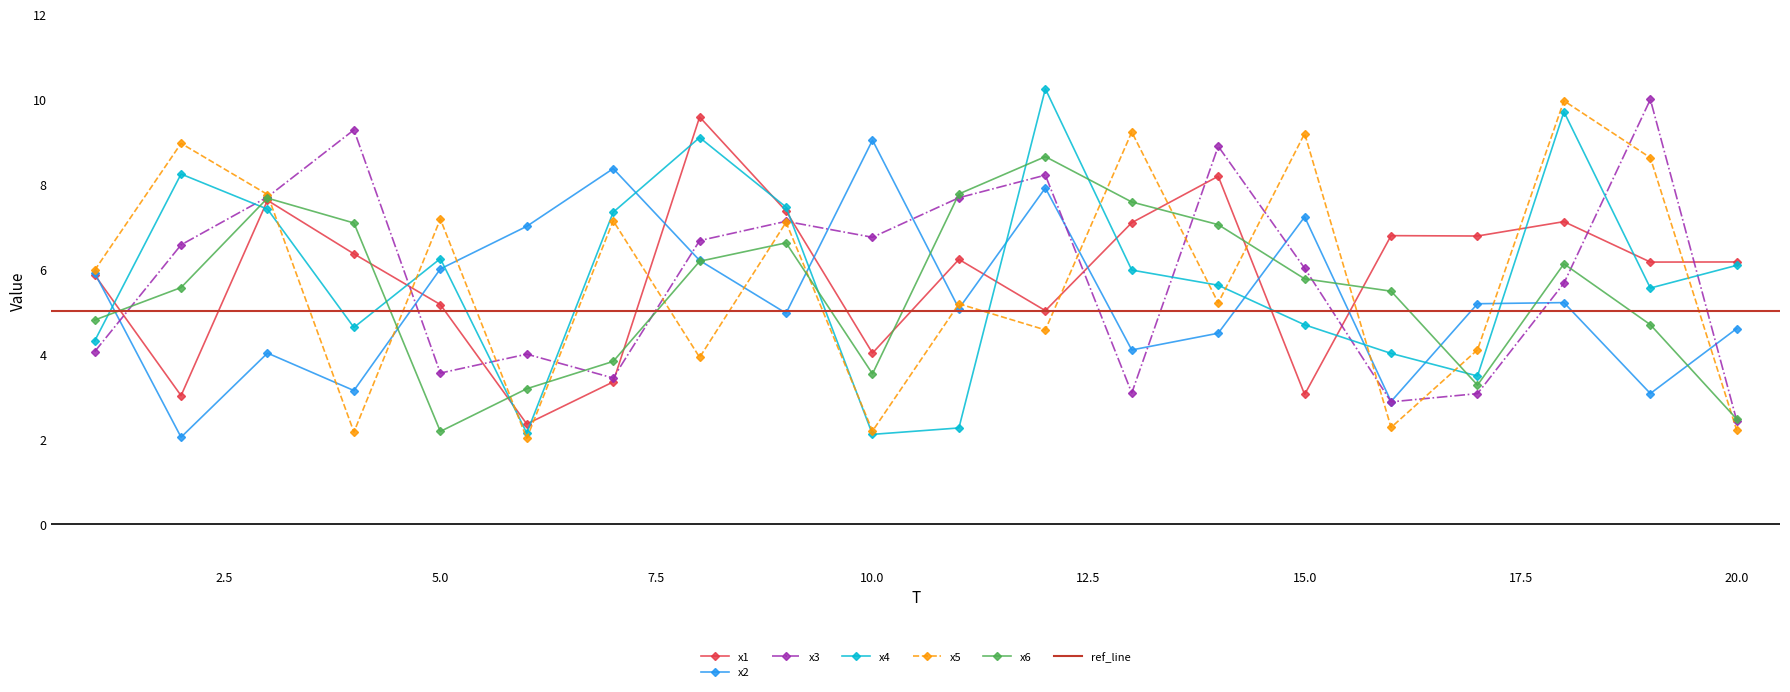

How many categories are shown in the chart?

20